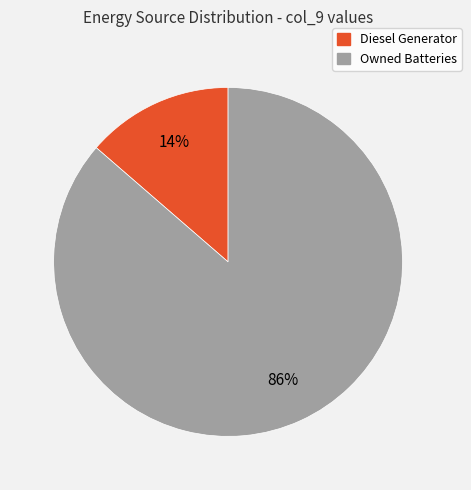

Is Owned Batteries the majority of the pie?

Yes